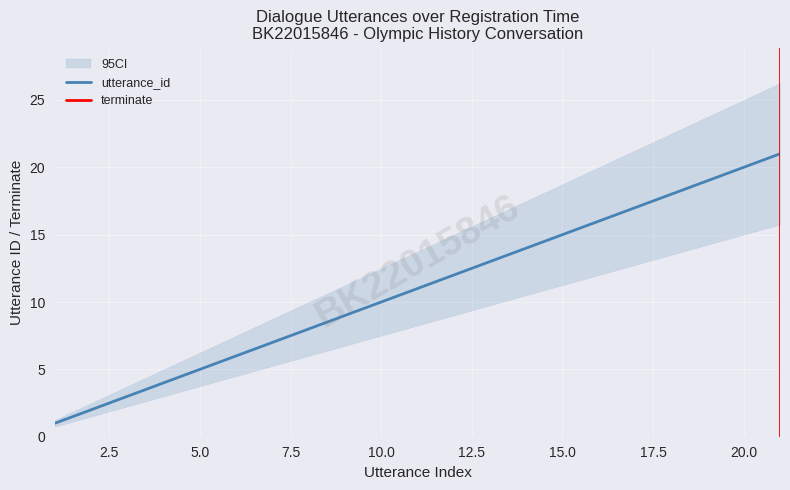

What is the smallest value displayed?

1